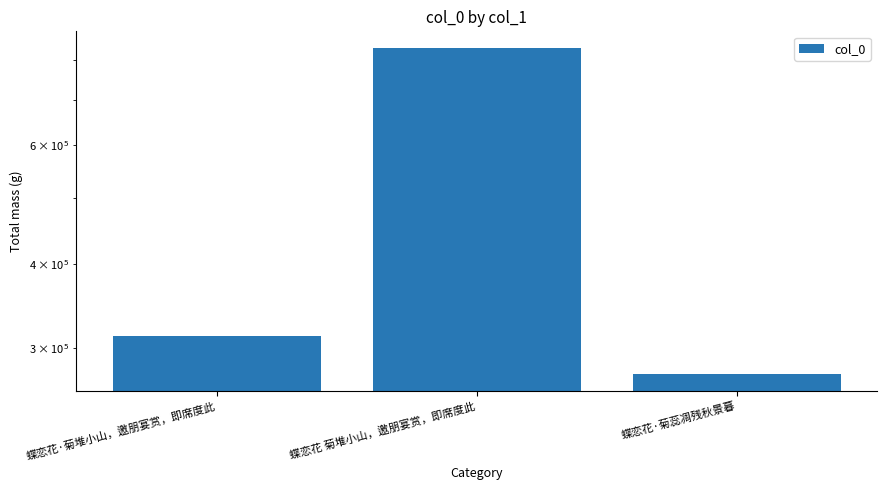

Count the number of categories in the chart.

3